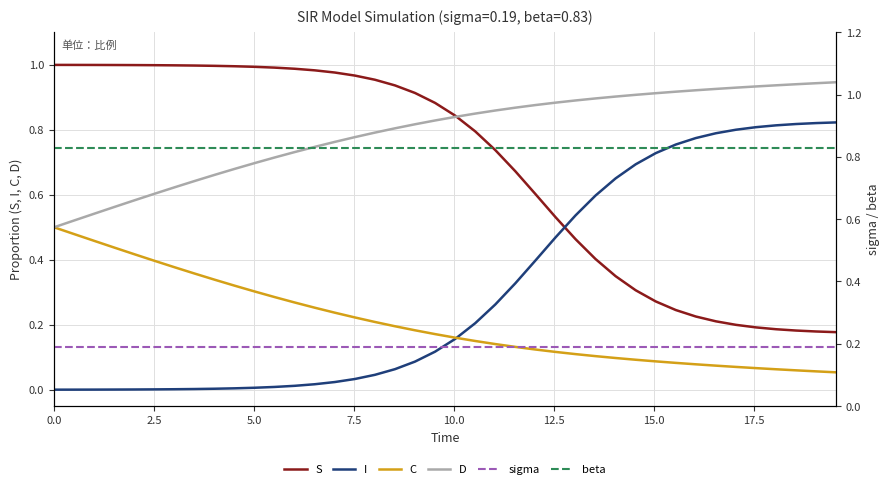

Which series ends up on top after the final intersection of D and beta?

D